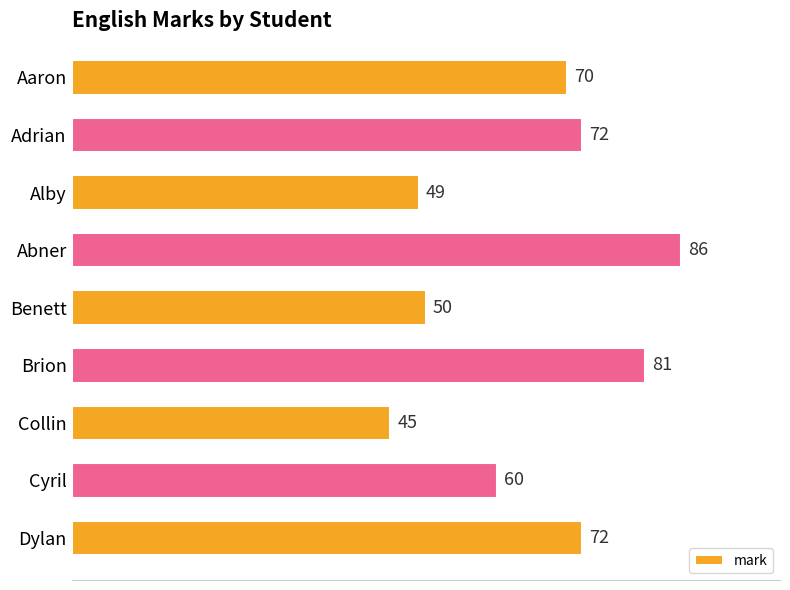

What is the maximum value shown in the chart?

86